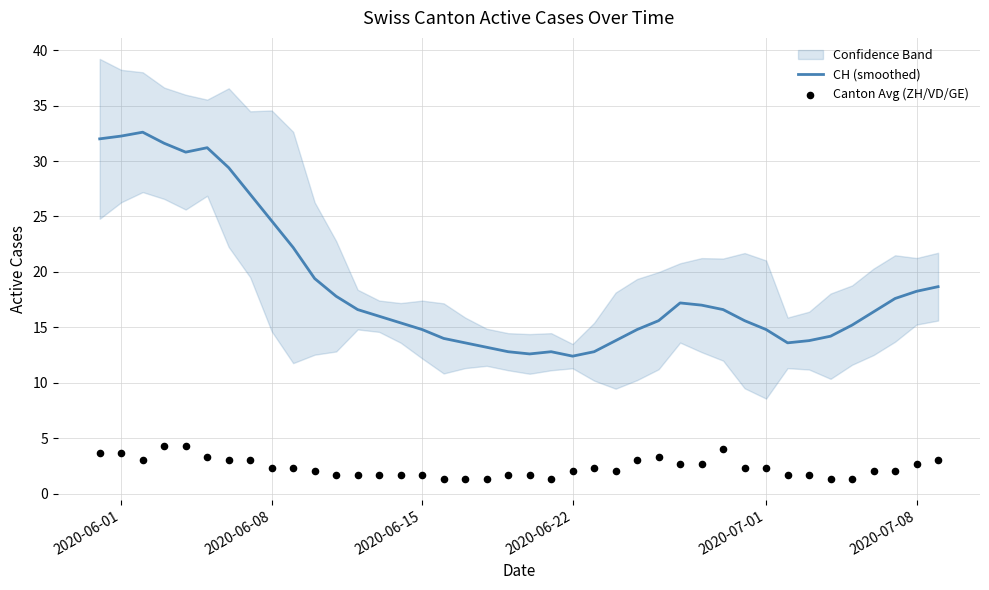

Is the value of CH (smoothed) at 22 greater than the value of Canton Avg (ZH/VD/GE) at 37?

Yes